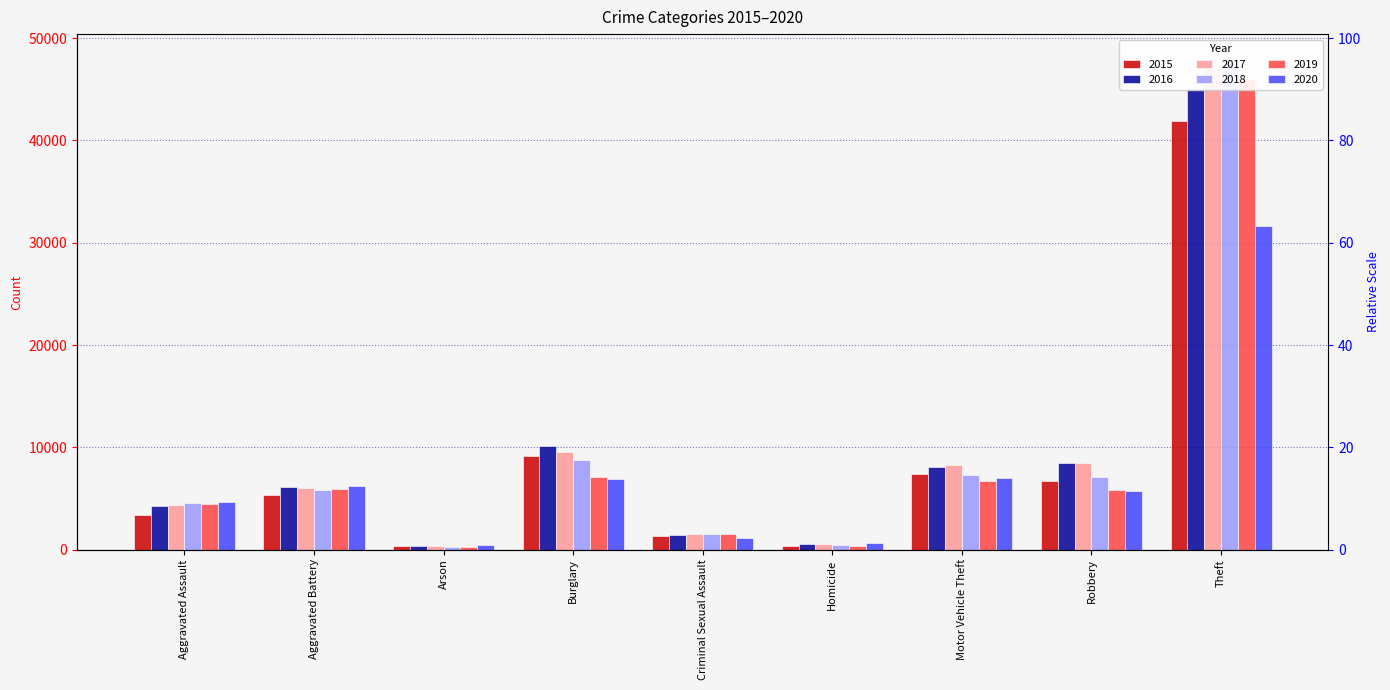

Are the bars horizontal?

No